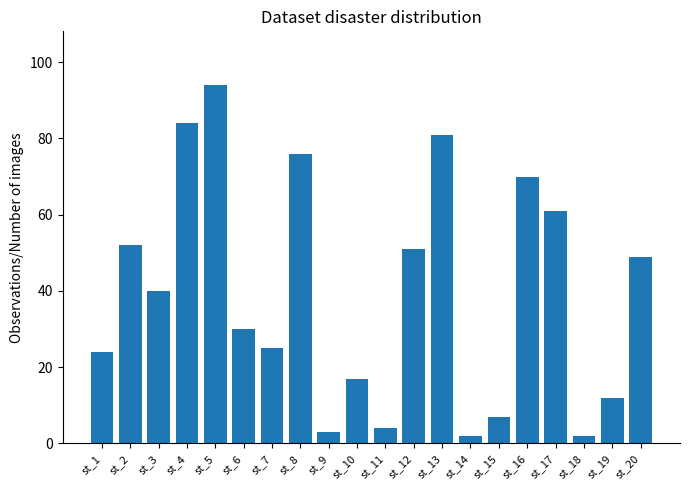

Between st_16 and st_20, which is larger?

st_16